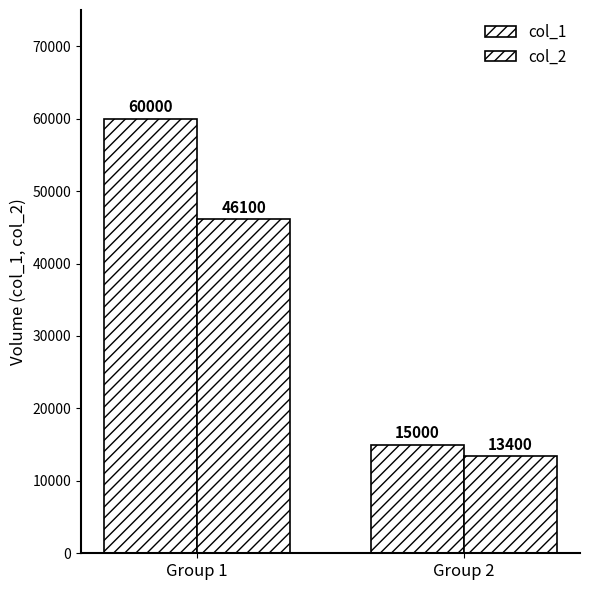

Reading left to right, list all the values displayed in this chart.

col_1: Group 1=60000	Group 2=15000
col_2: Group 1=46100	Group 2=13400